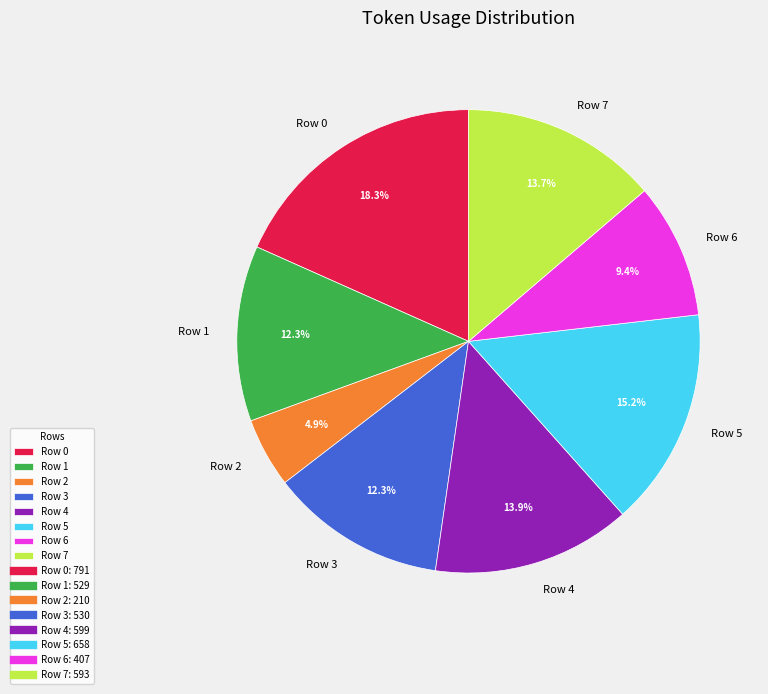

What percentage is NOT represented by Row 1?

87.7%